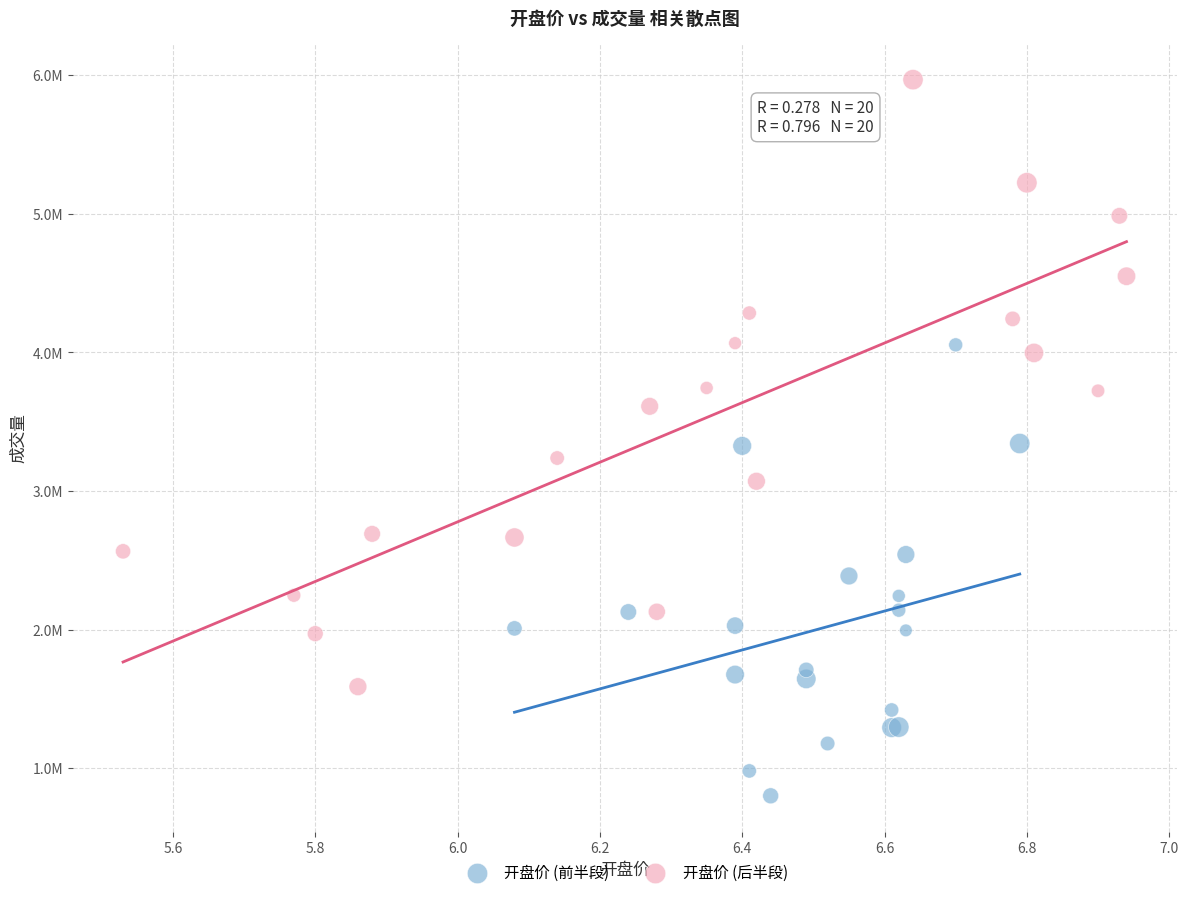

Which series has the largest Y range (max minus min)?

开盘价 (后半段)